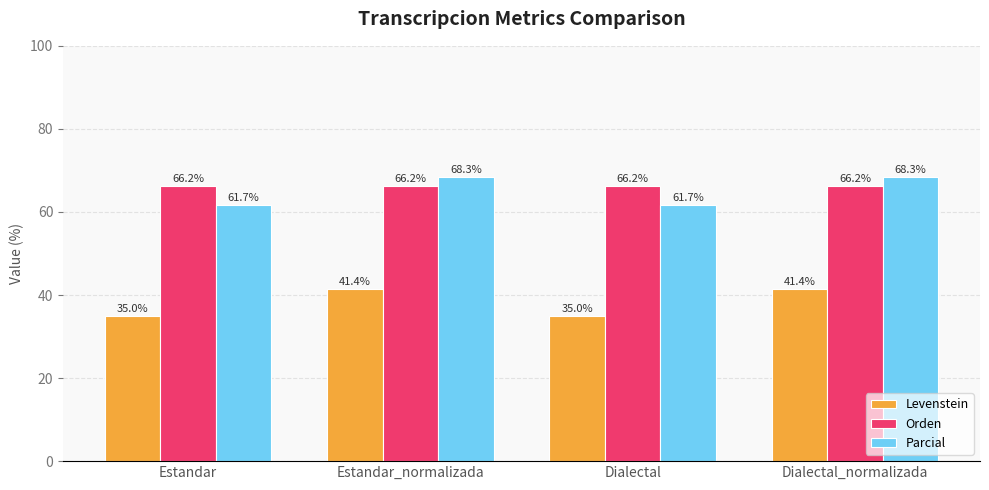

What is the difference between the Levenstein values at Dialectal_normalizada and Estandar?

6.4